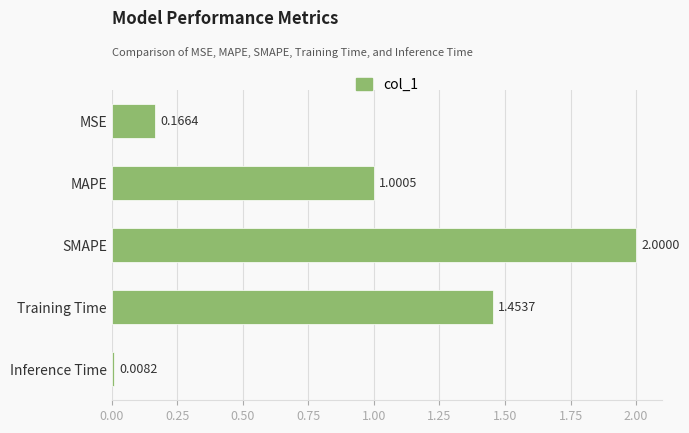

What is the label of the 1st bar from the top?

MSE